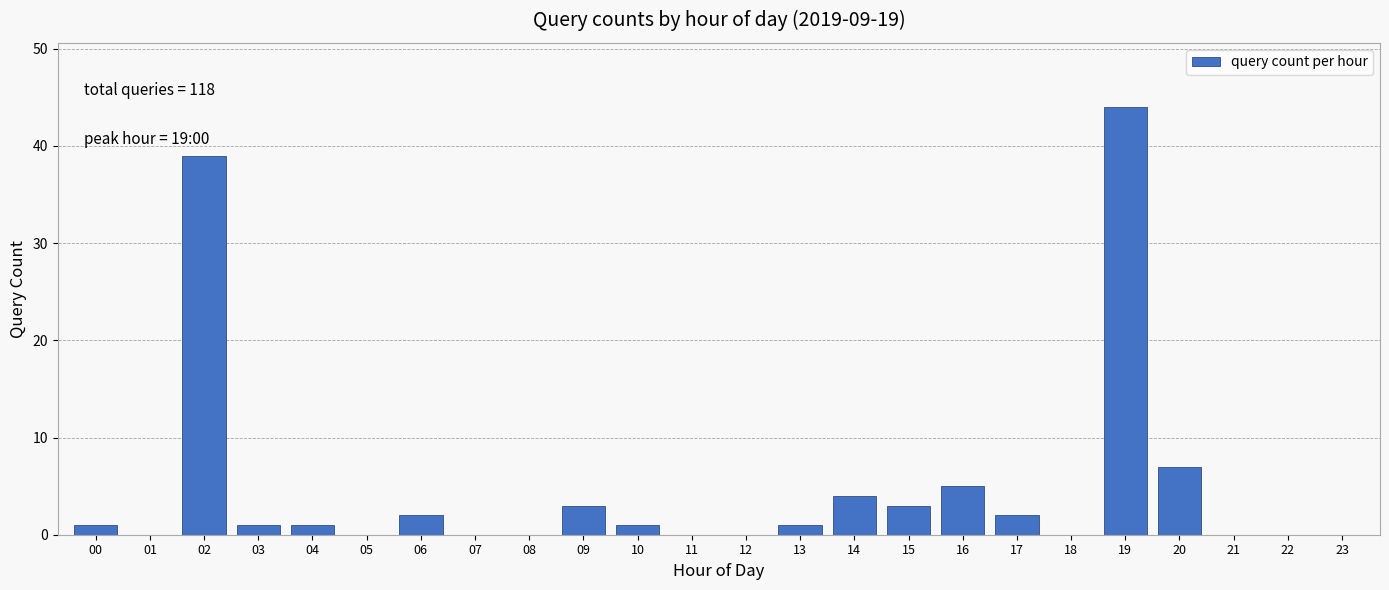

Reading left to right, transcribe all the data shown in this chart.

00=1	01=0	02=39	03=1	04=1	05=0	06=2	07=0	08=0	09=3	10=1	11=0	12=0	13=1	14=4	15=3	16=5	17=2	18=0	19=44	20=7	21=0	22=0	23=0